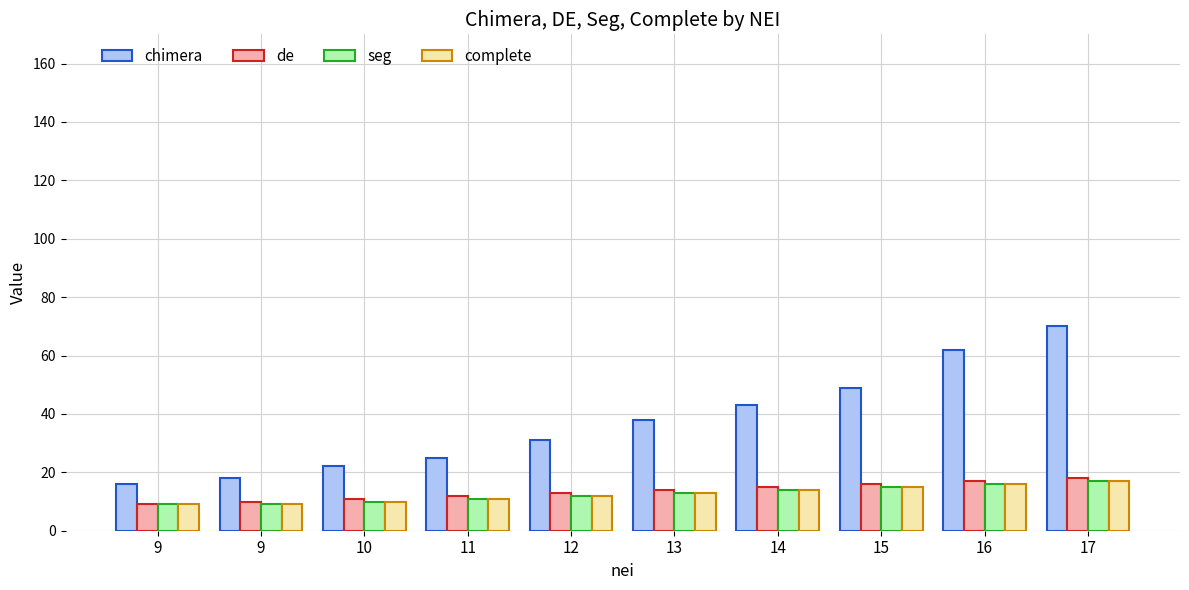

What are all the series names shown in the legend?

chimera, de, seg, complete